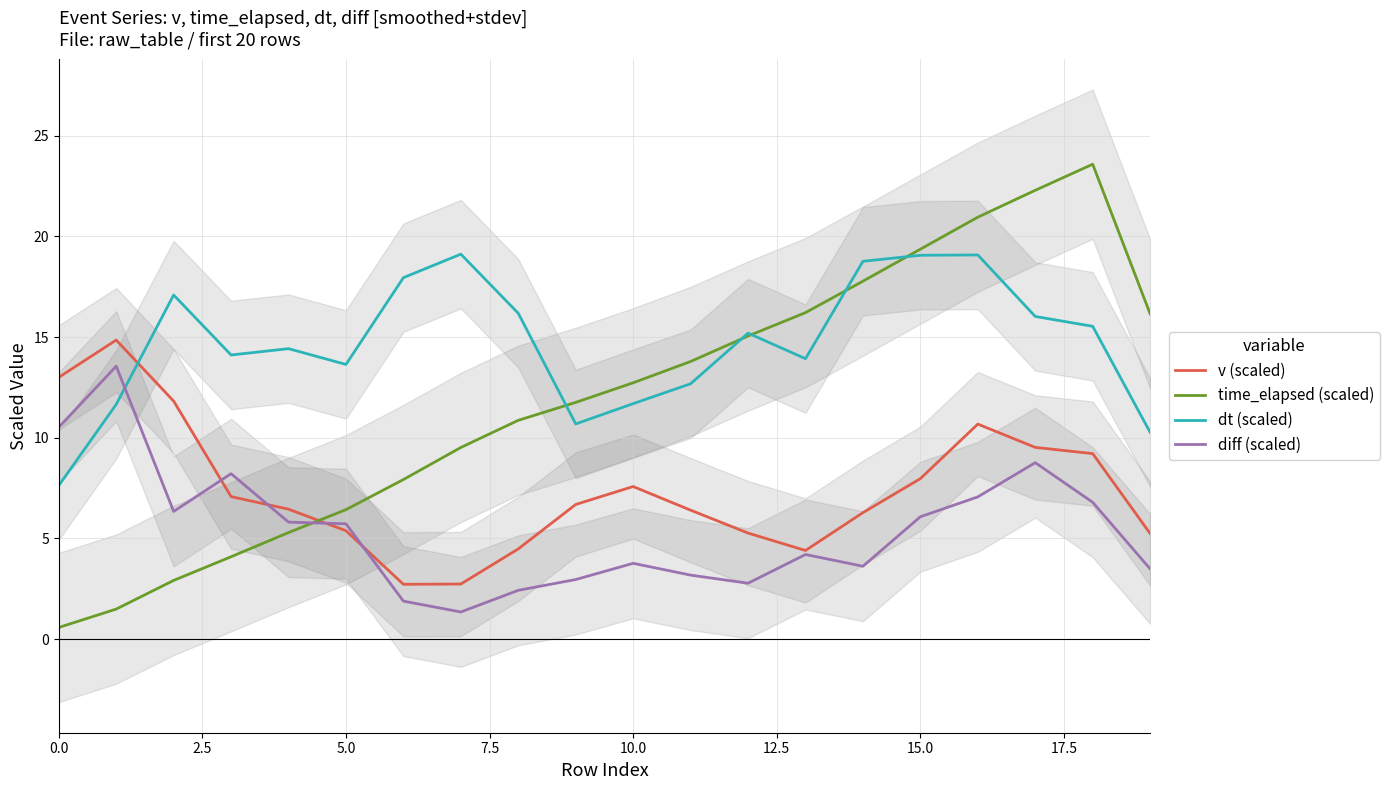

How many times do time_elapsed (scaled) and diff (scaled) cross each other?

1